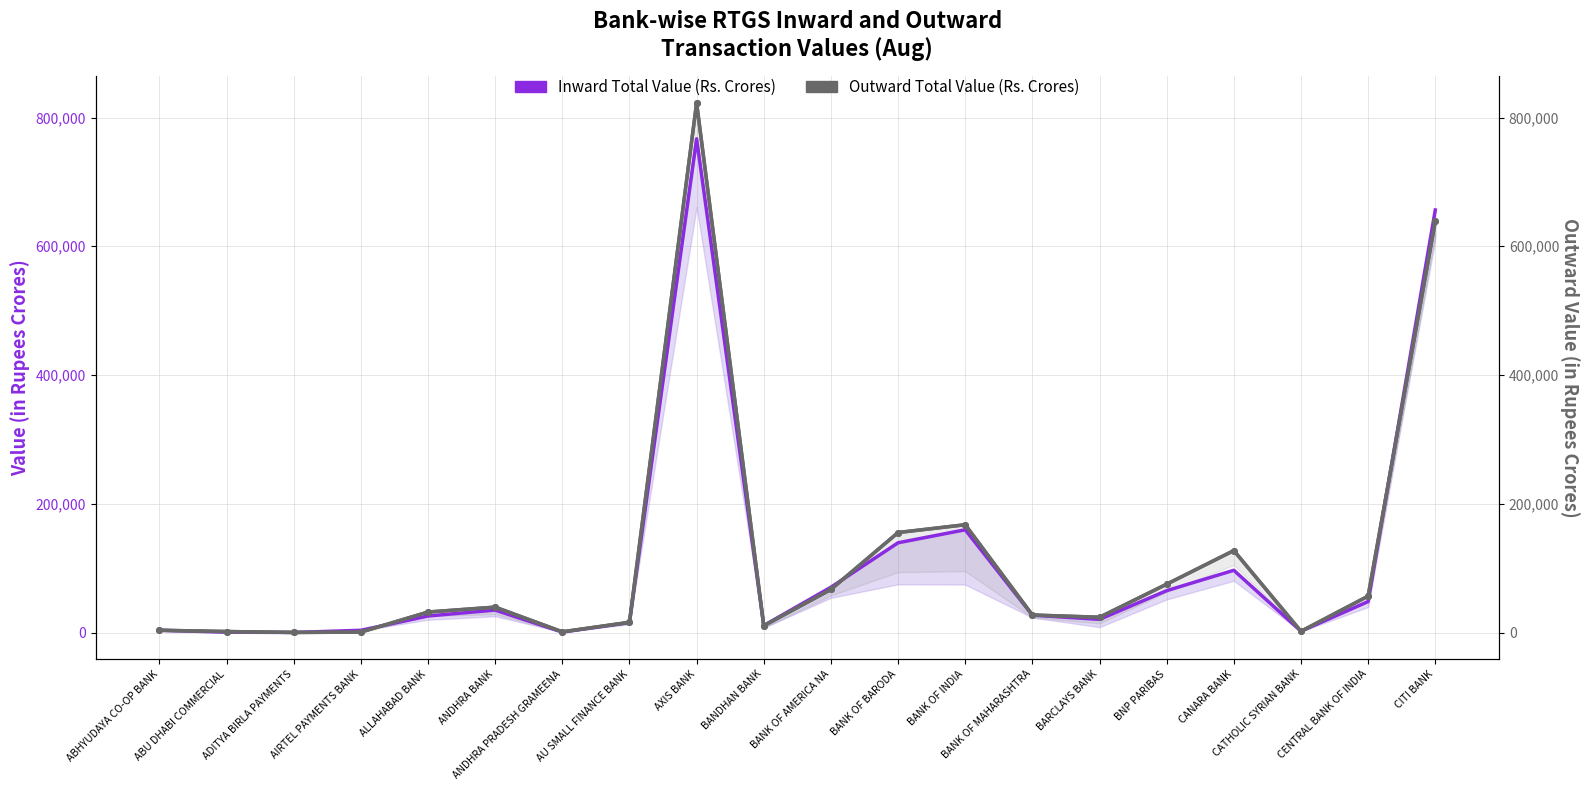

At which category is the sum across all series the highest?

AXIS BANK